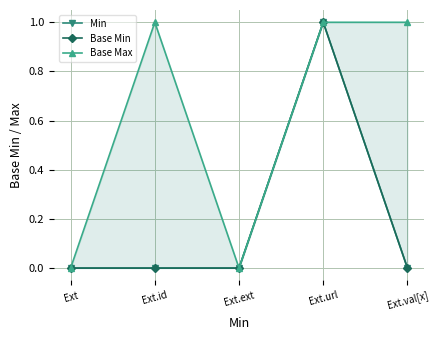

What is the difference between the maximum and minimum values in the Base Min series?

1